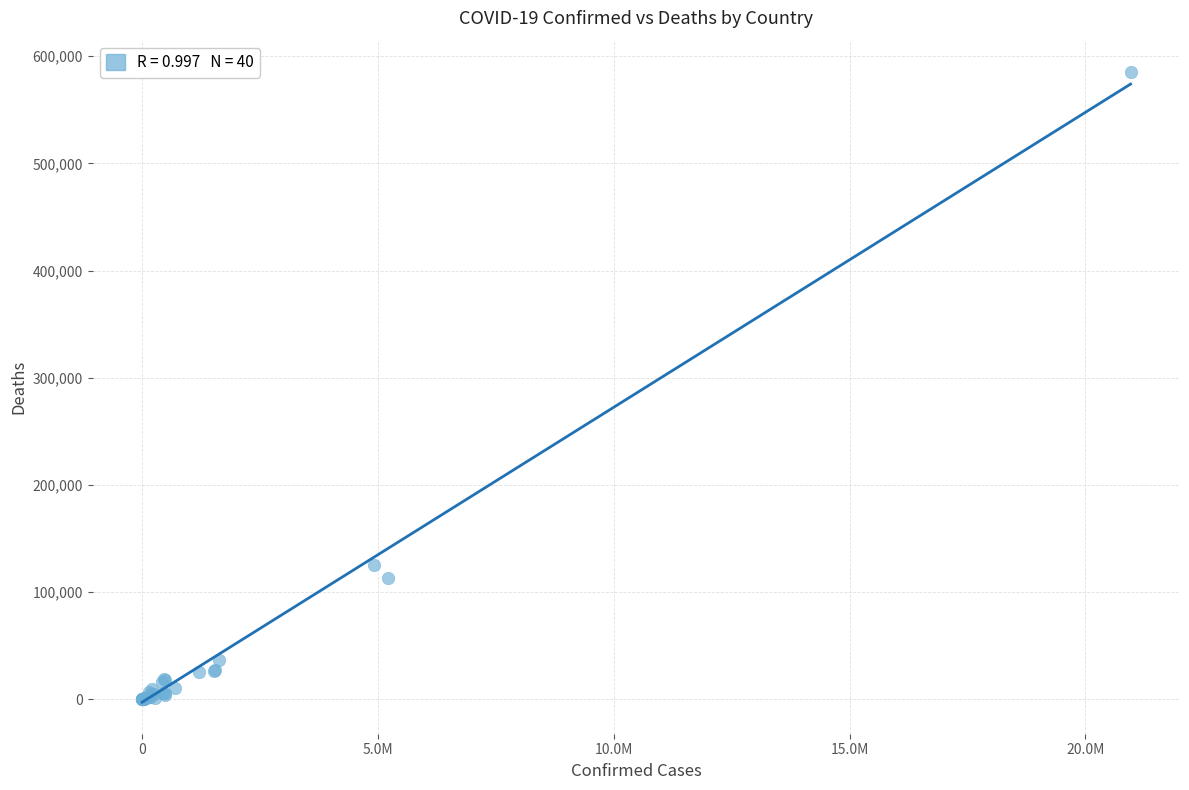

What Y value in the scatter plot is closest to 292588?

125480